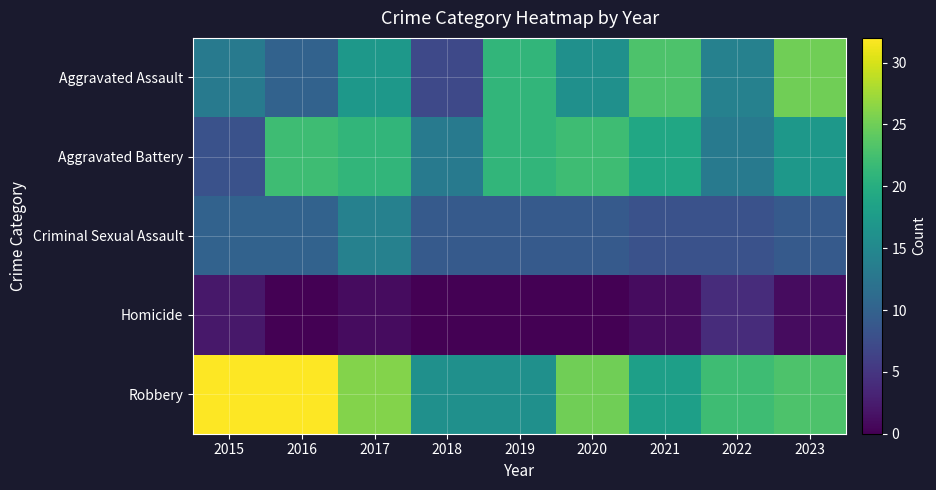

Reading left to right, extract all data points from this chart.

Aggravated Assault: 2015=13	2016=10	2017=17	2018=7	2019=21	2020=16	2021=23	2022=14	2023=25
Aggravated Battery: 2015=8	2016=22	2017=21	2018=13	2019=21	2020=22	2021=19	2022=13	2023=17
Criminal Sexual Assault: 2015=10	2016=10	2017=14	2018=9	2019=9	2020=9	2021=8	2022=8	2023=9
Homicide: 2015=2	2016=0	2017=1	2018=0	2019=0	2020=0	2021=1	2022=4	2023=1
Robbery: 2015=32	2016=32	2017=26	2018=16	2019=16	2020=25	2021=18	2022=22	2023=23